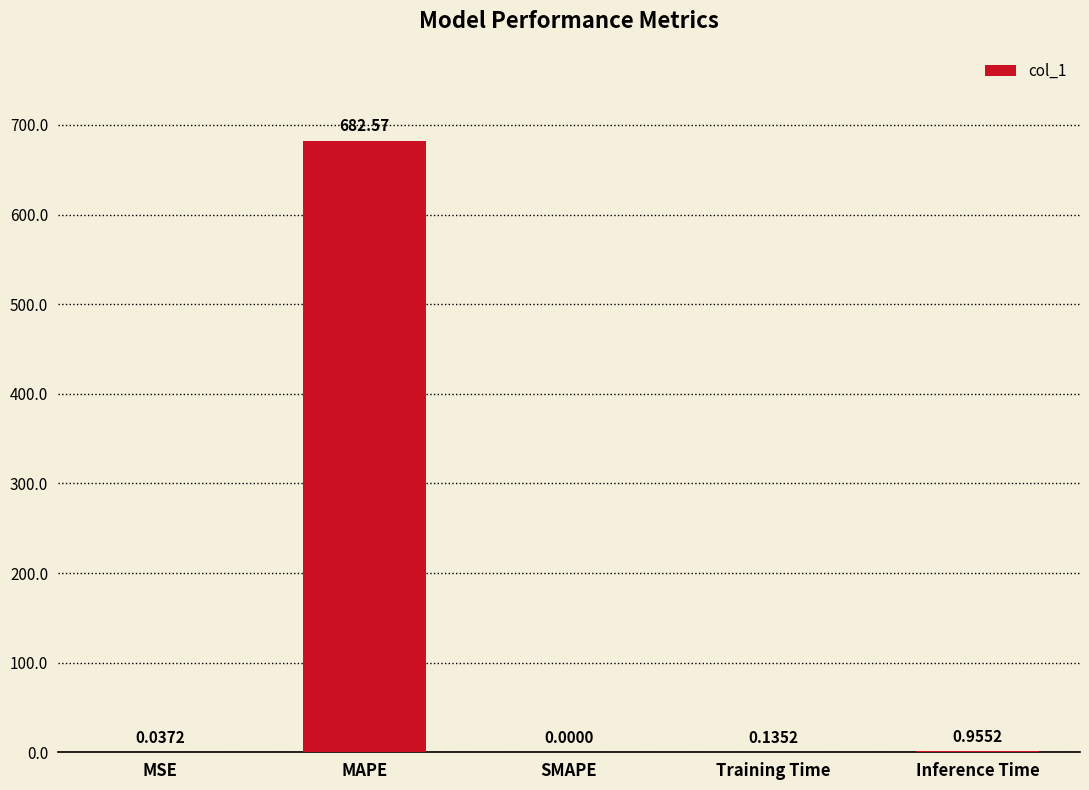

At which label is the value closest to 341?

Inference Time